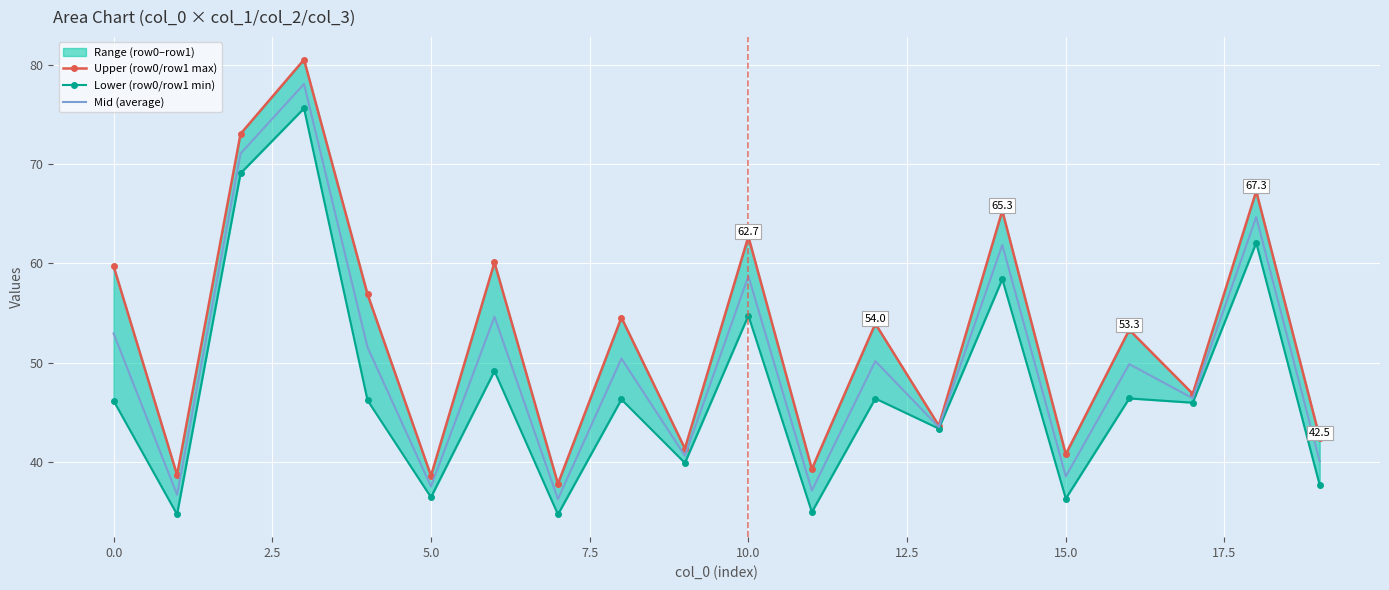

How many data points does each series have?

20